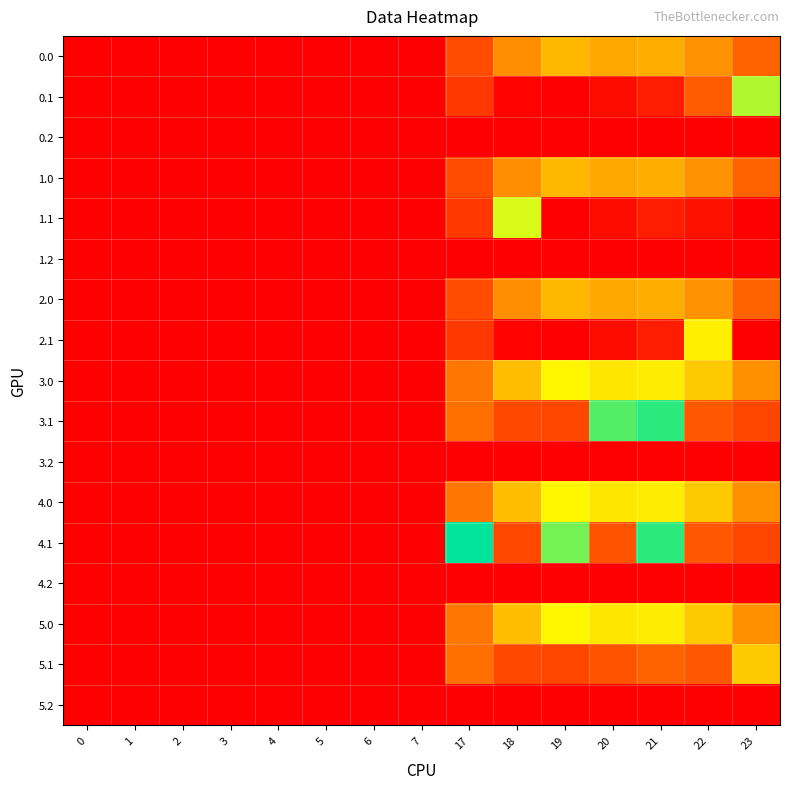

Rank the series by their maximum value, from highest to lowest.

4.1, 3.1, 0.1, 1.1, 5.0, 3.0, 4.0, 2.1, 5.1, 0.0, 1.0, 2.0, 0.2, 1.2, 3.2, 4.2, 5.2